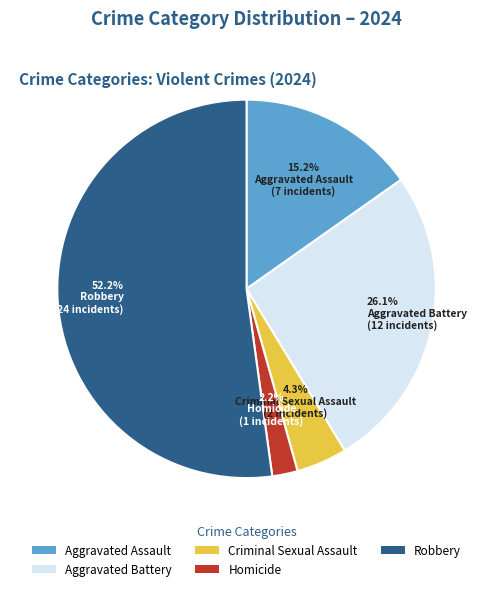

Rank the categories by value from lowest to highest.

Homicide, Criminal Sexual Assault, Aggravated Assault, Aggravated Battery, Robbery